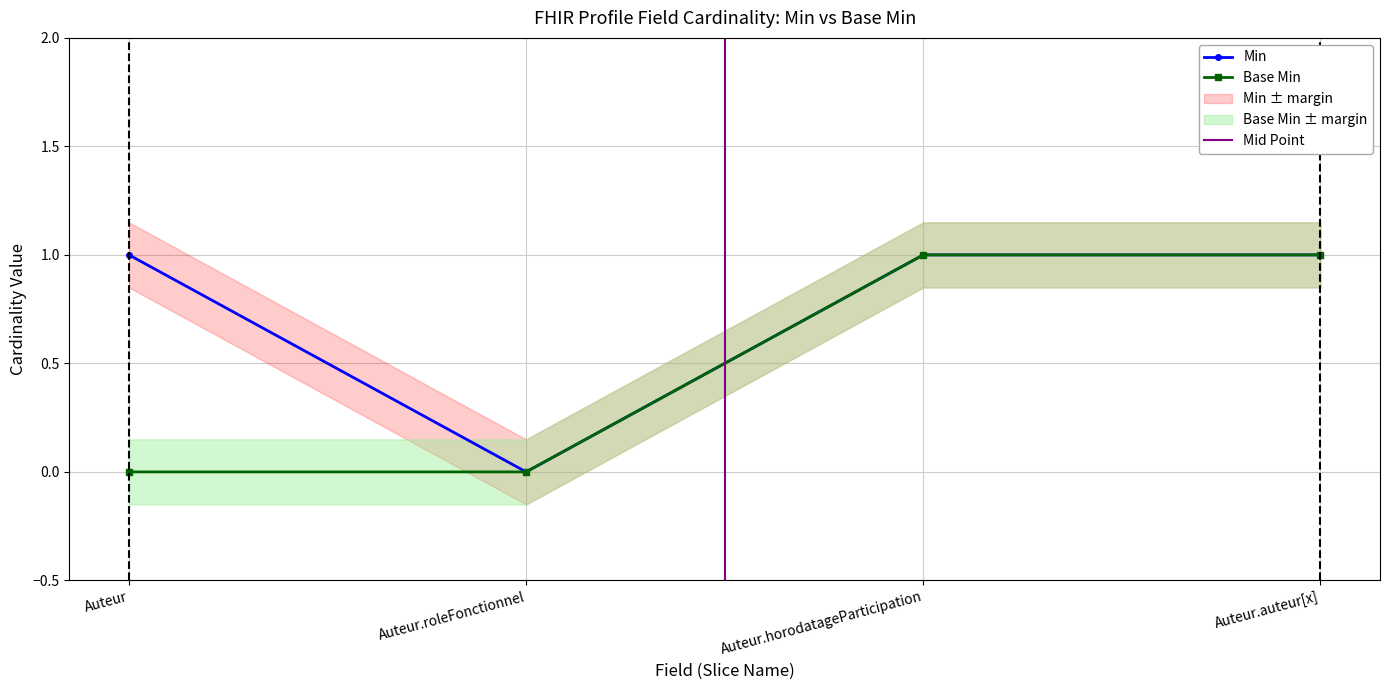

How many data points in Base Min are less than 1?

2